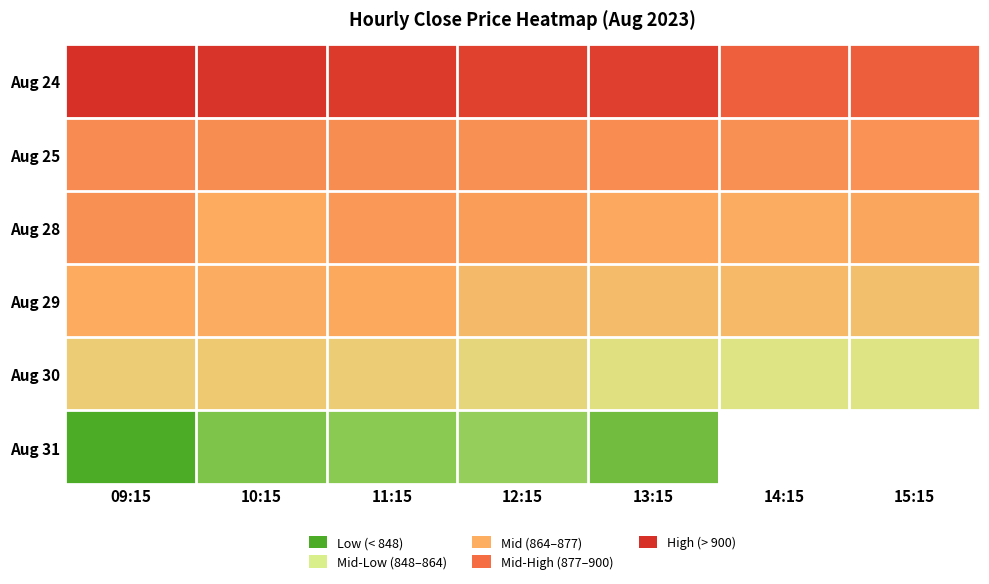

At how many categories does at least one series exceed 839?

7